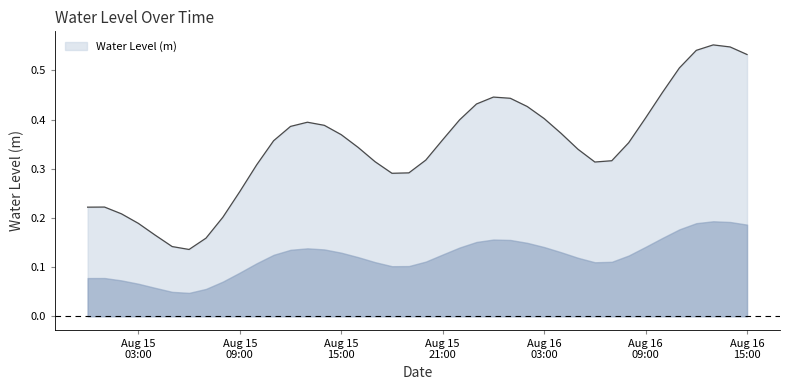

Where is the first local minimum?

2023-08-15 06:00:00